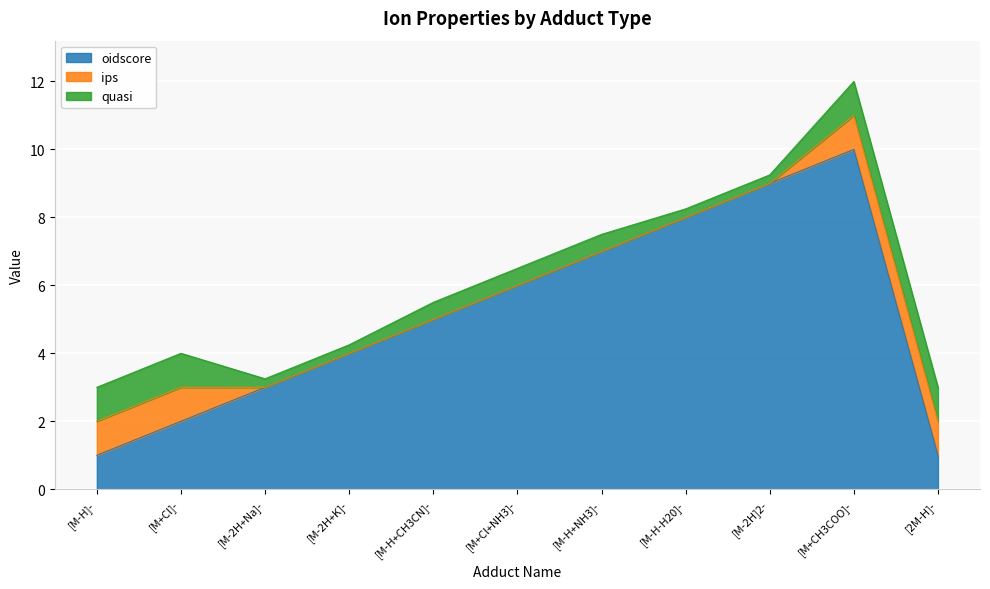

The value of quasi at [M-H]- is 1.0. True or false?

True